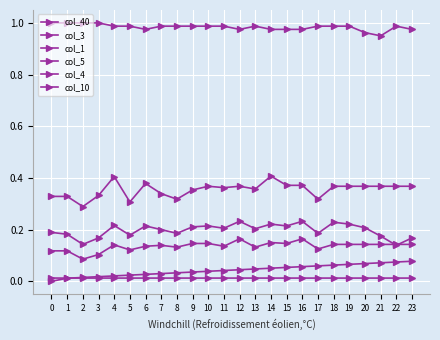

Rank the series at 17 from lowest to highest value.

col_10, col_40, col_5, col_4, col_3, col_1